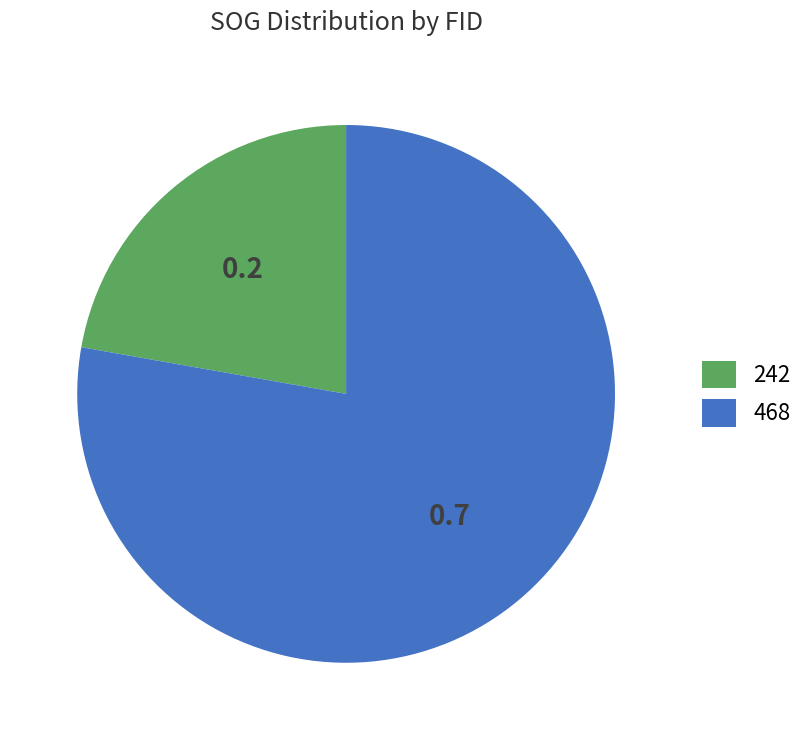

Rank the categories by value from highest to lowest.

468, 242